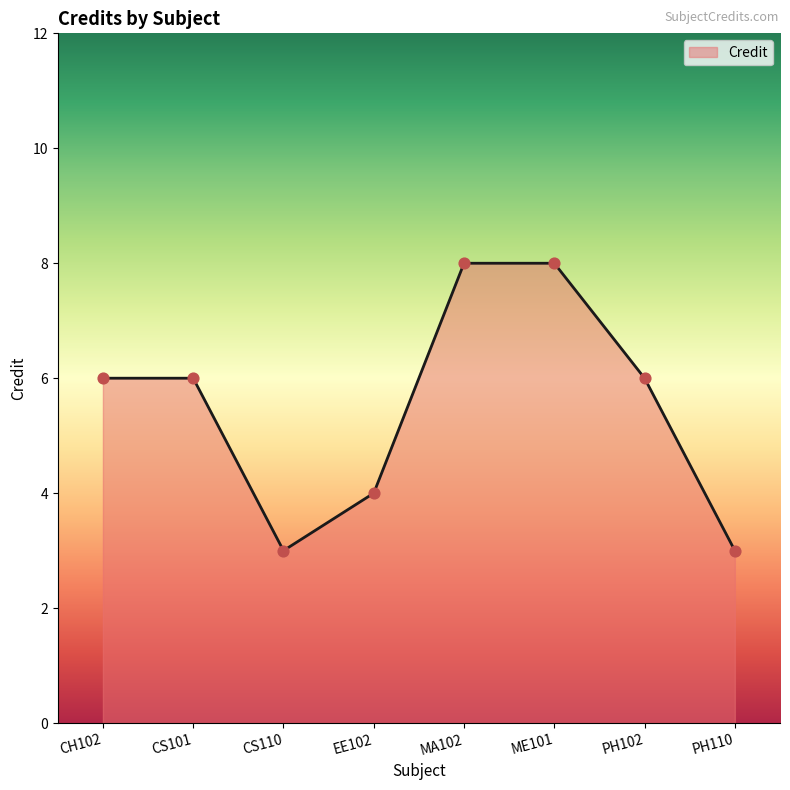

Which has a higher value, EE102 or PH102?

PH102